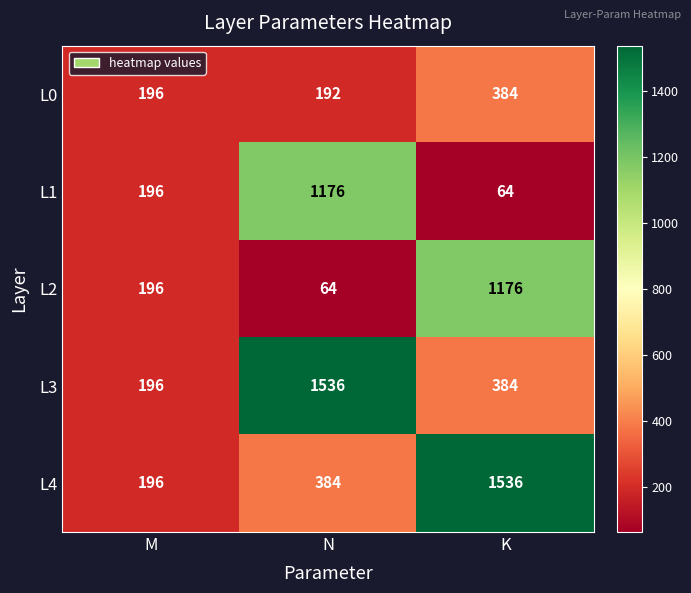

At which label is L2 closest to 620?

M